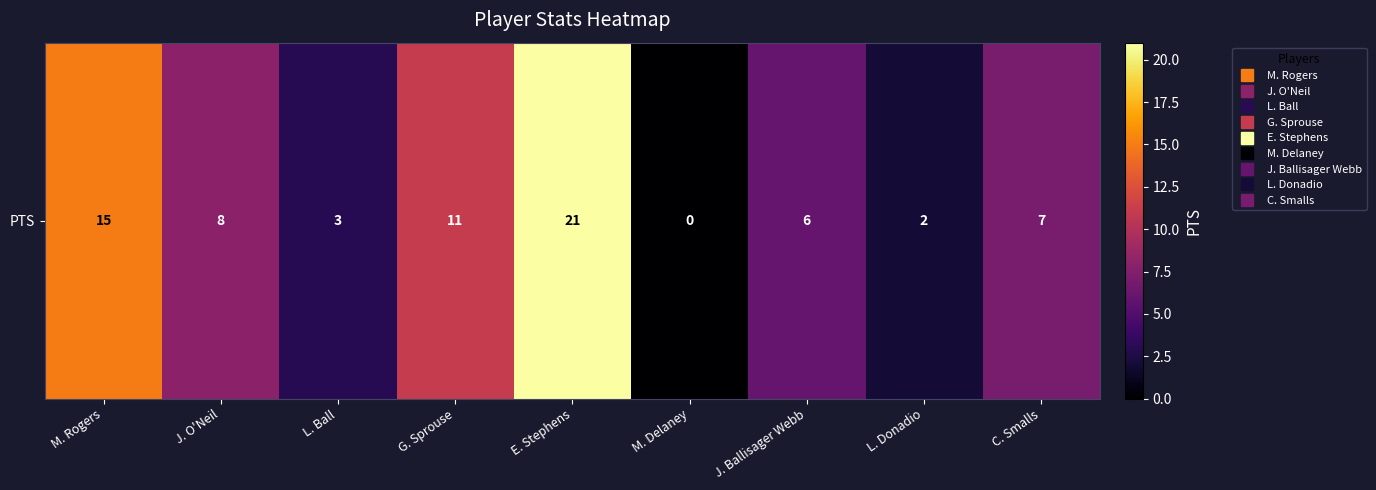

Rank the categories by value from highest to lowest.

E. Stephens, M. Rogers, G. Sprouse, J. O'Neil, C. Smalls, J. Ballisager Webb, L. Ball, L. Donadio, M. Delaney